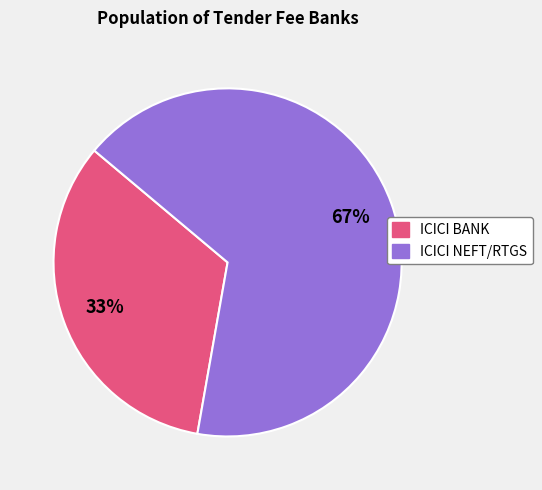

To the nearest percent, what is the average slice percentage?

50%